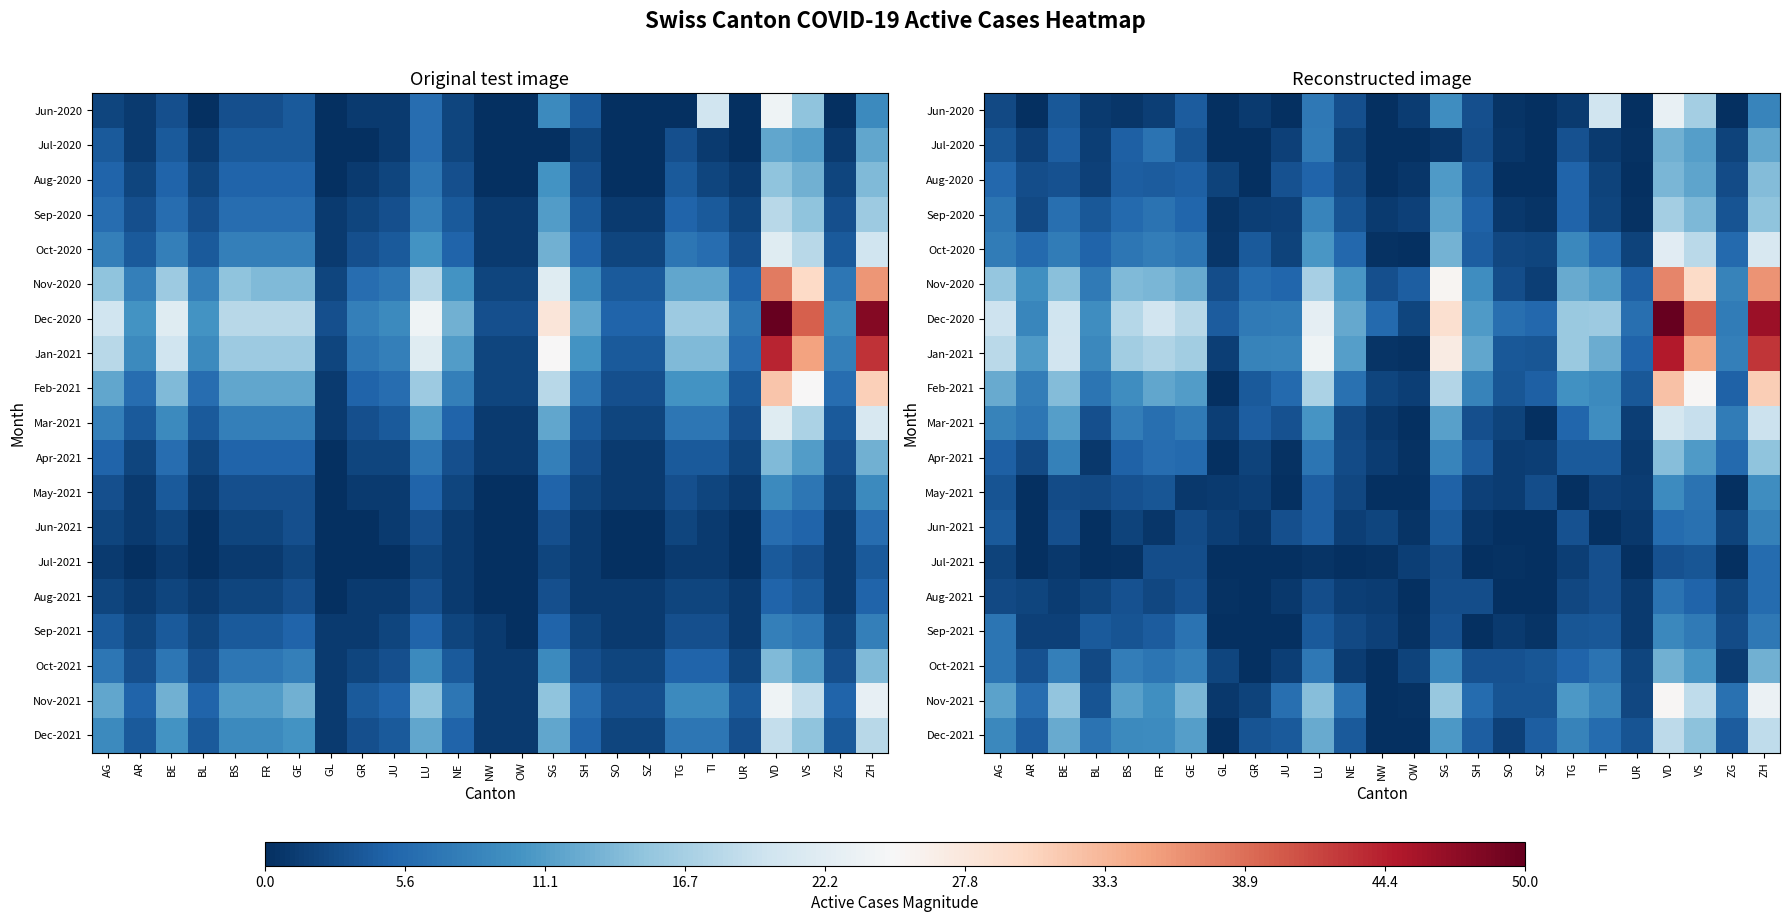

Rank the series at NW from highest to lowest value.

Dec-2020, Nov-2020, Jun-2021, Feb-2021, Sep-2021, Apr-2021, Aug-2021, Sep-2020, Mar-2021, Jan-2021, Jul-2021, Oct-2020, Aug-2020, Oct-2021, Jun-2020, May-2021, Jul-2020, Nov-2021, Dec-2021